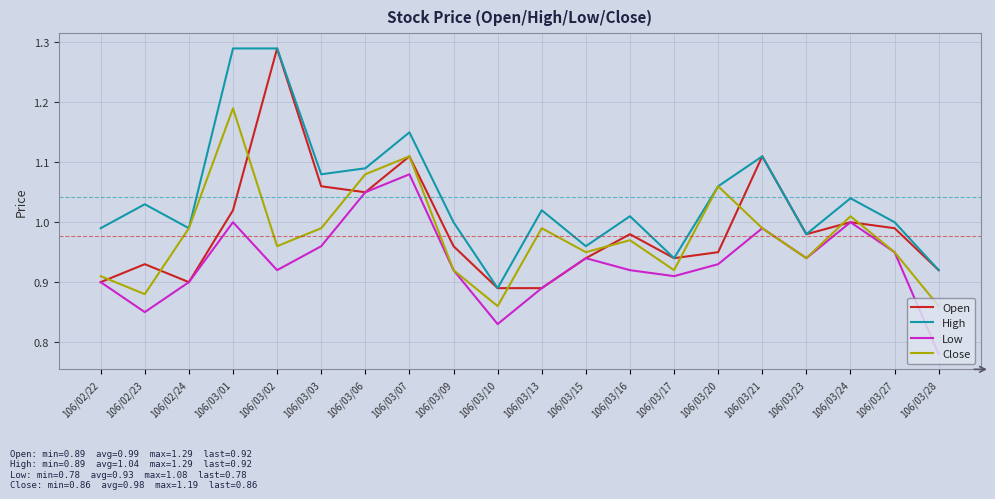

At 106/02/23, list the series in order from smallest to largest.

Low, Close, Open, High